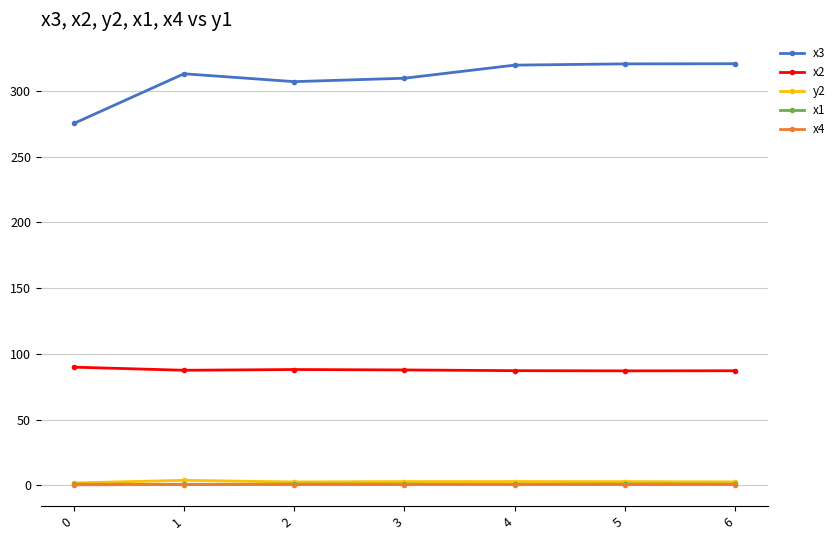

The value of y2 at 1 is 3.8. True or false?

True